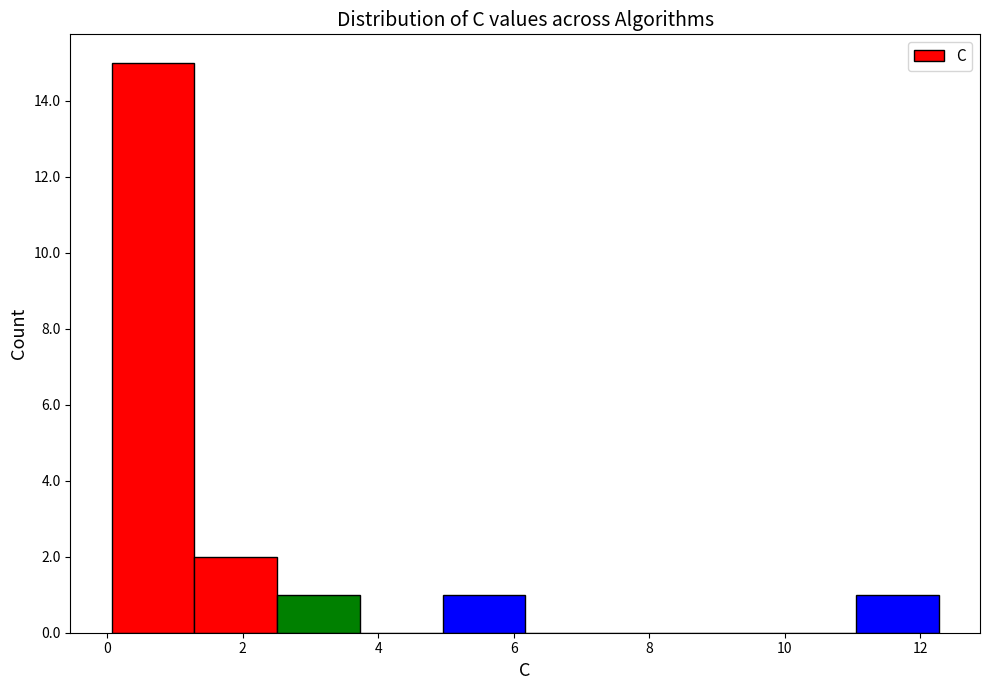

Reading left to right, transcribe this chart: for each bar, give the range it covers on the x-axis and its height. Neither the bar edges nor the heights are printed on the chart, so give them approximately, as read against the axes.

0.0 to 1.2: 15
1.2 to 2.6: 2
2.6 to 3.8: 1
3.8 to 5.0: 0
5.0 to 6.2: 1
6.2 to 7.4: 0
7.4 to 8.6: 0
8.6 to 9.8: 0
9.8 to 11.0: 0
11.0 to 12.2: 1